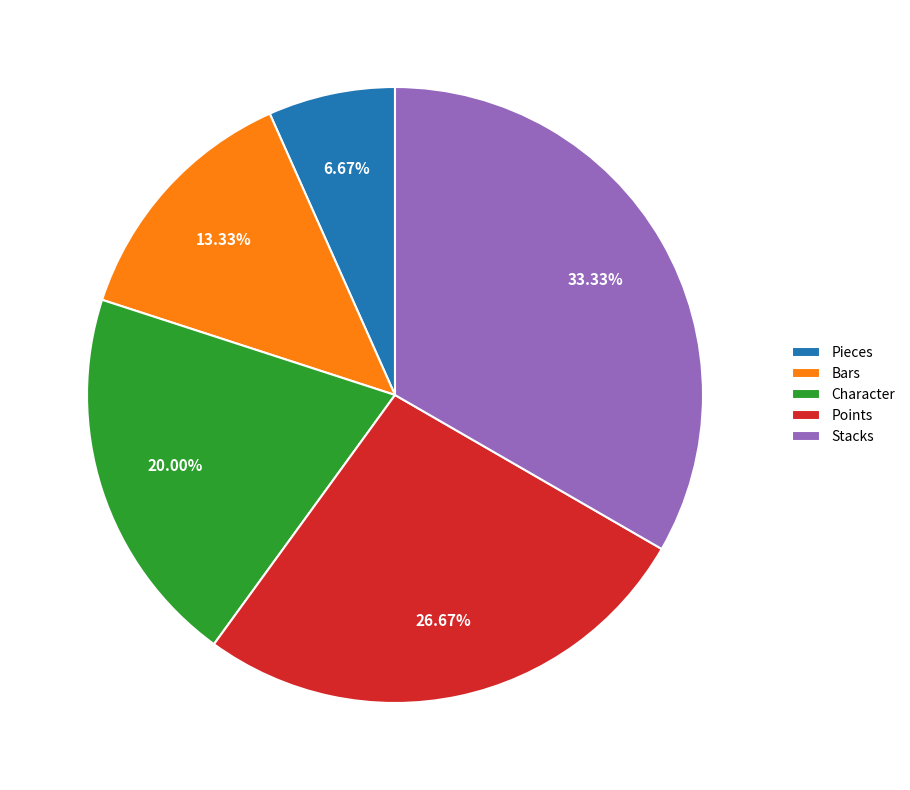

To the nearest percent, what portion does Bars represent?

13%